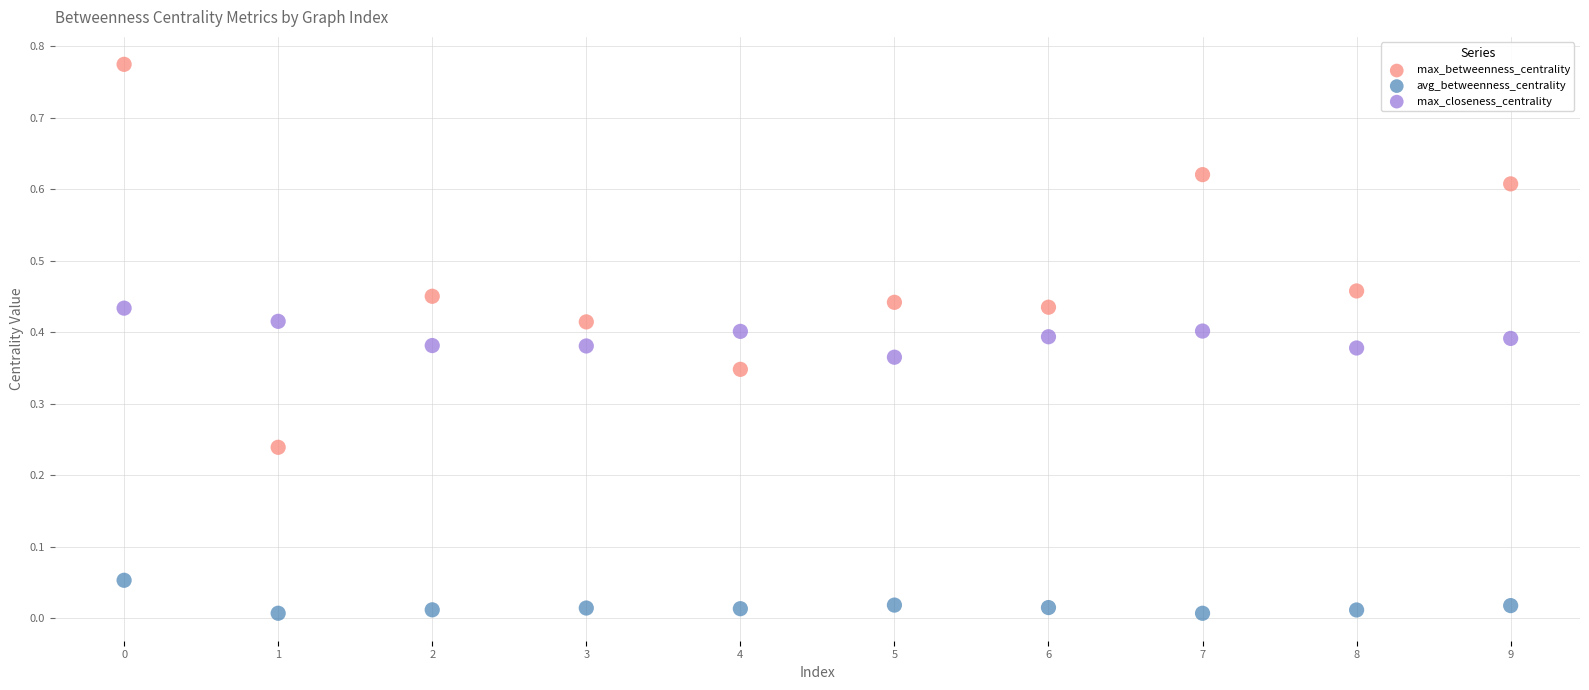

Which series contains the lowest Y value?

avg_betweenness_centrality